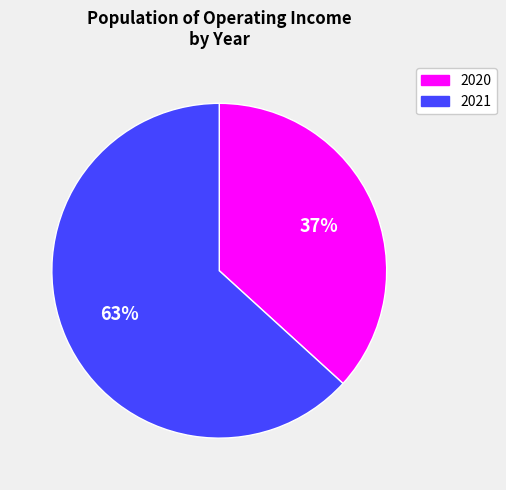

Between 2020 and 2021, which is larger?

2021